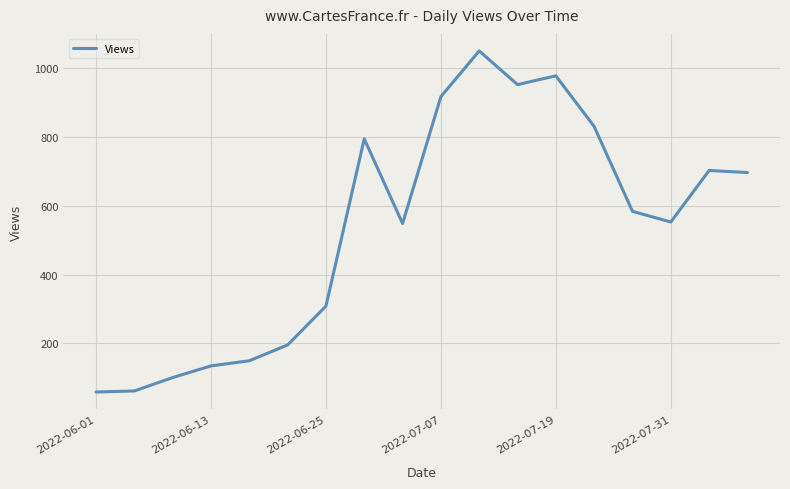

Is this an area chart (filled region under the line)?

No